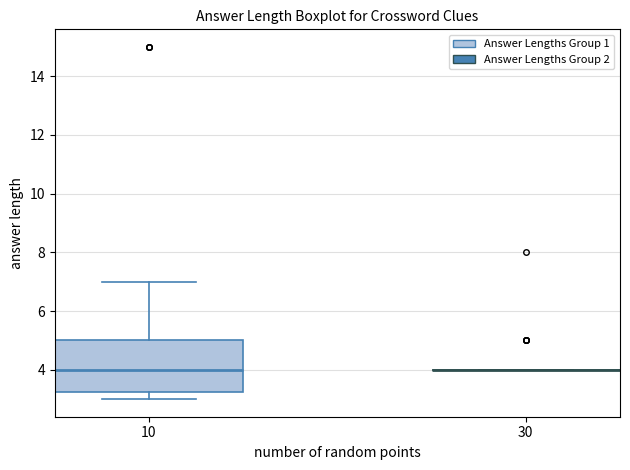

Reading left to right, read every box against the y-axis: the position of its median line, the range the box covers, and the ends of its whiskers. The values are not printed on the chart, so give them approximately, as read against the axis.

10: median 4.0, box 3.2 to 5.0, whiskers 3.0 to 7.0
30: box collapsed to a line at 4.0, whiskers 4.0 to 4.0